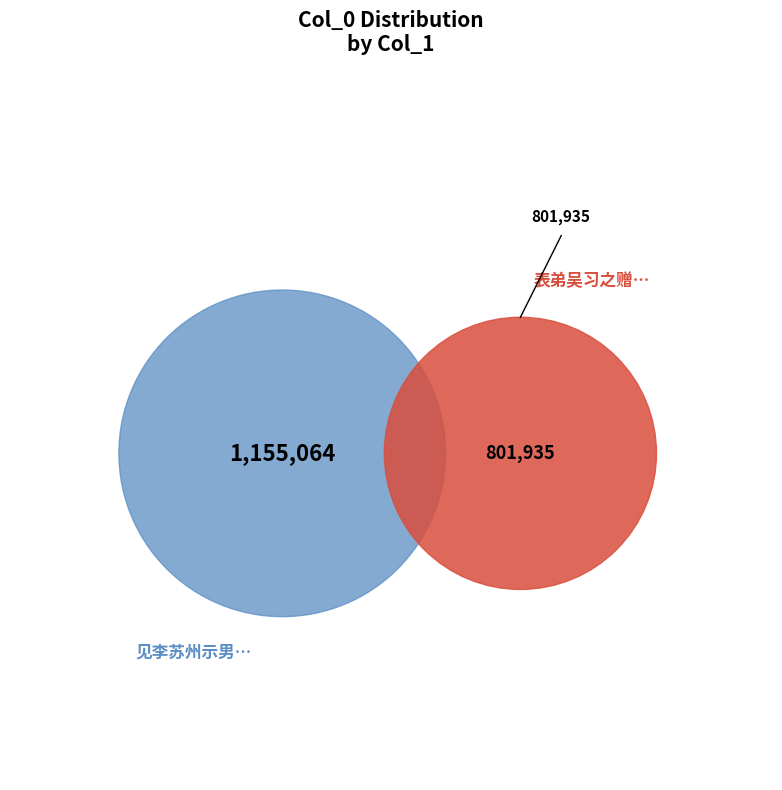

Between 见李苏州示男阿武诗自感成咏 and 表弟吴习之赠闽兰数种，今兰盛开而习之下世已复逾年，追感成咏, which is larger?

见李苏州示男阿武诗自感成咏